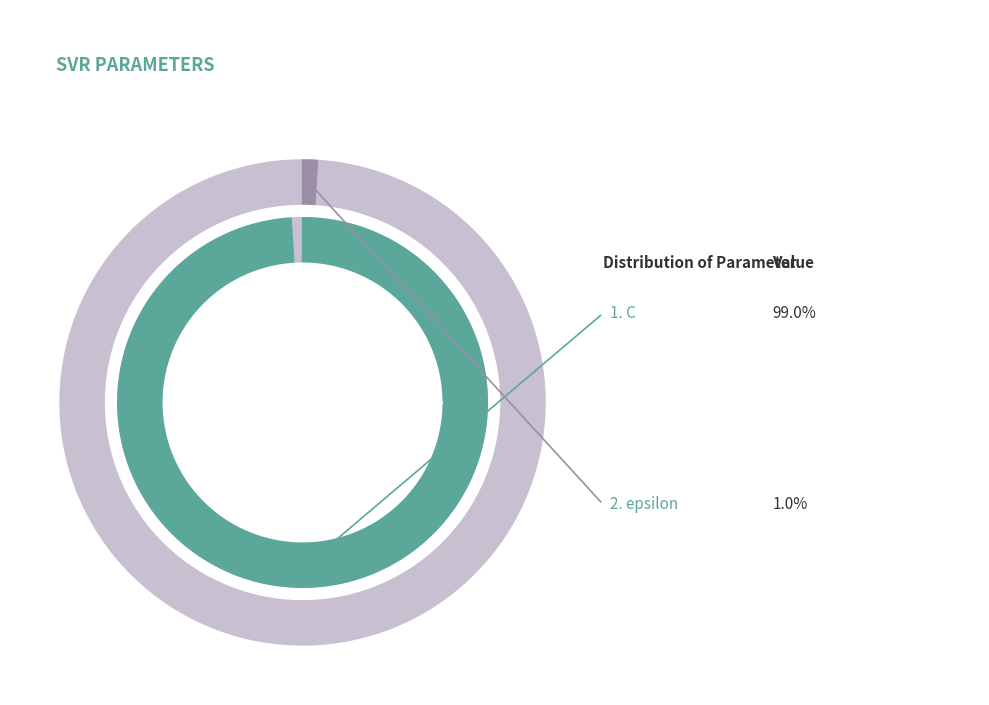

How many slices are in this pie chart?

2